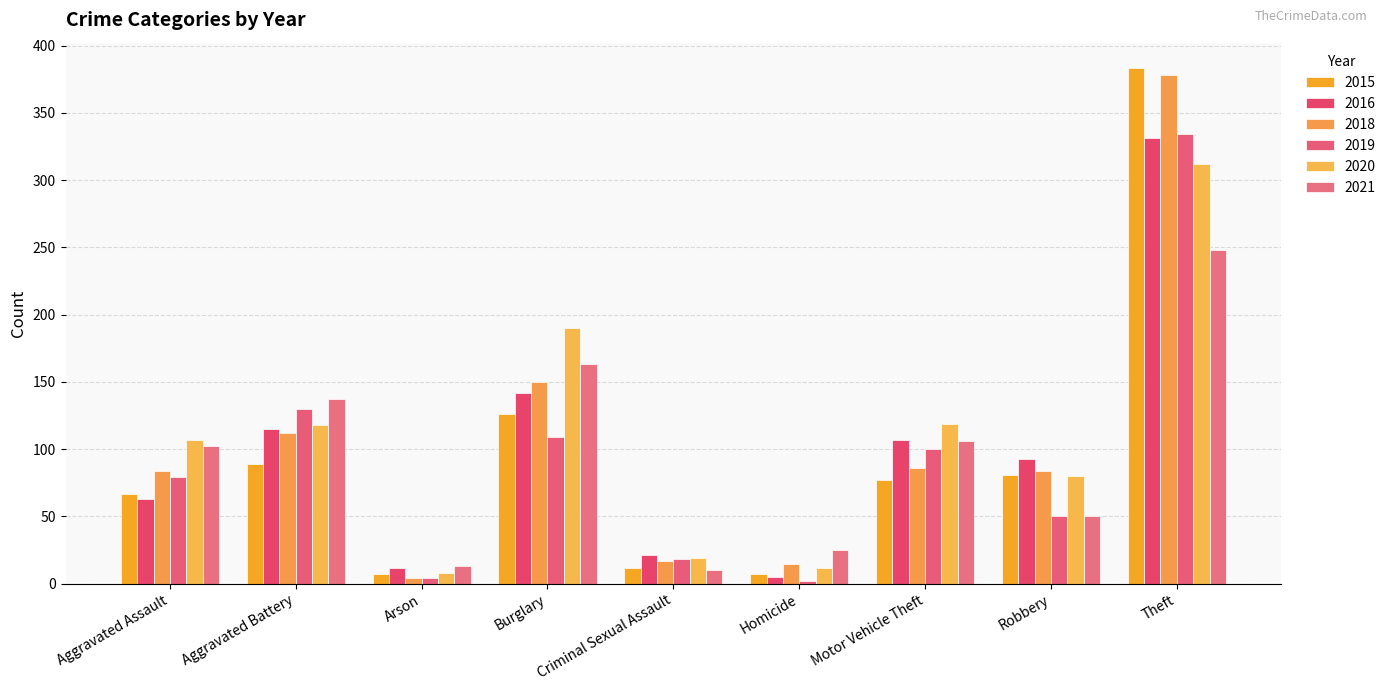

What is the total value across all series at Robbery?

438